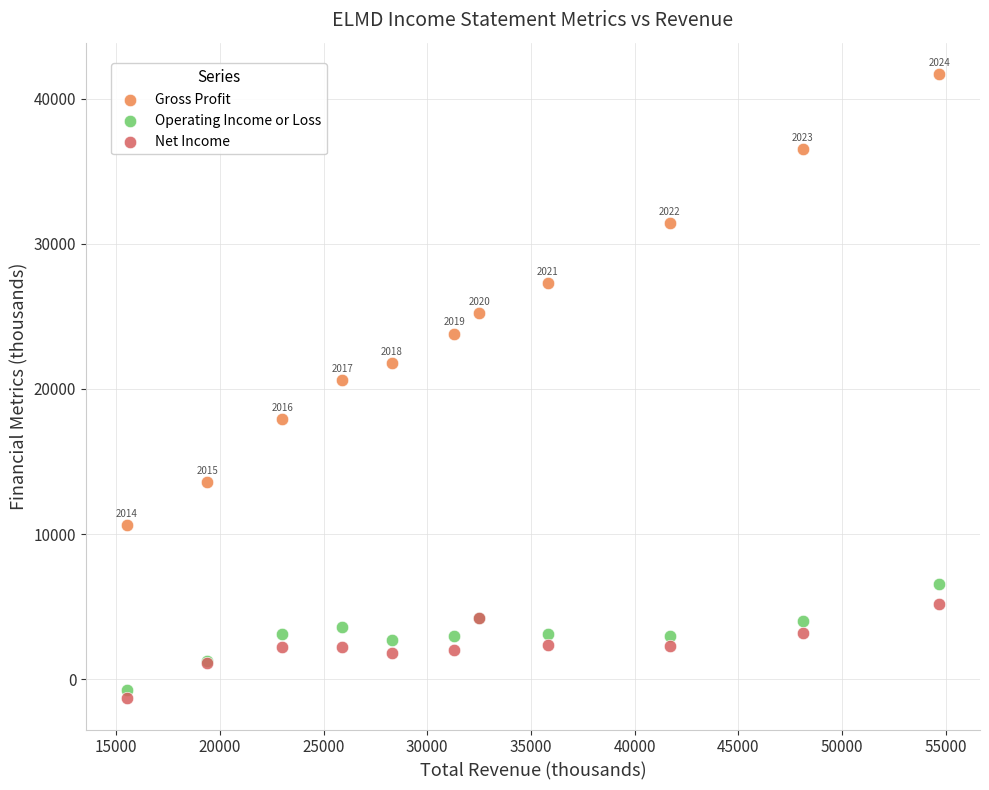

Which series has the widest spread of Y values?

Gross Profit